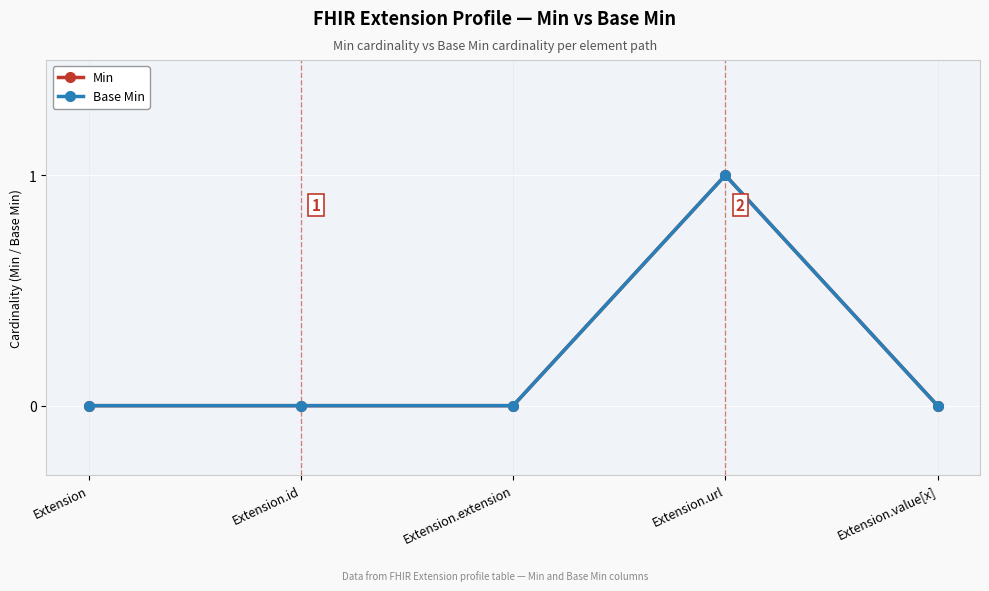

Is this an area chart (filled region under the line)?

No